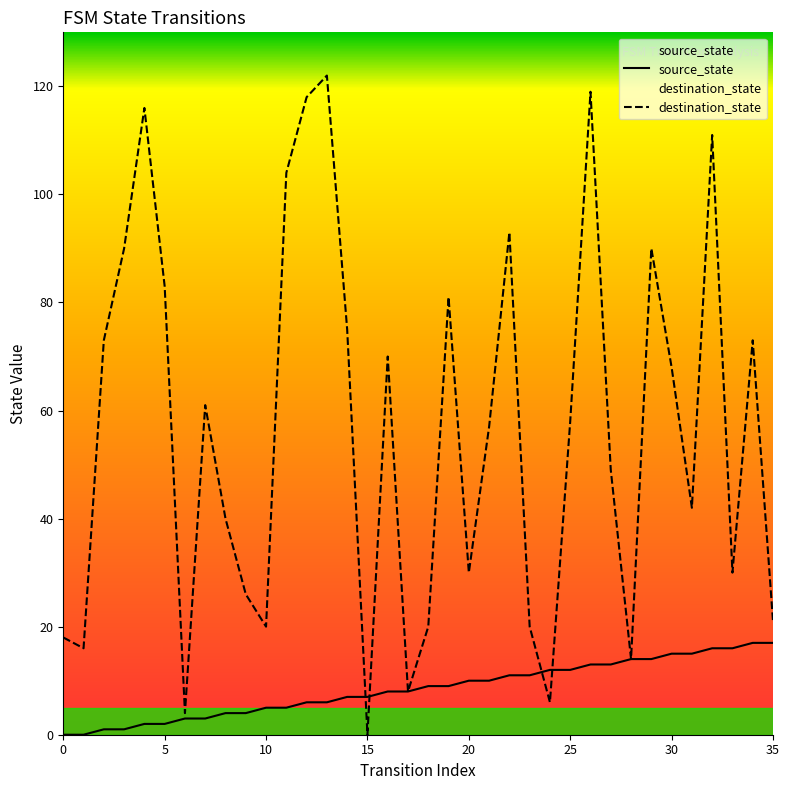

True or false: destination_state has more than 0 points higher than both neighbors.

True